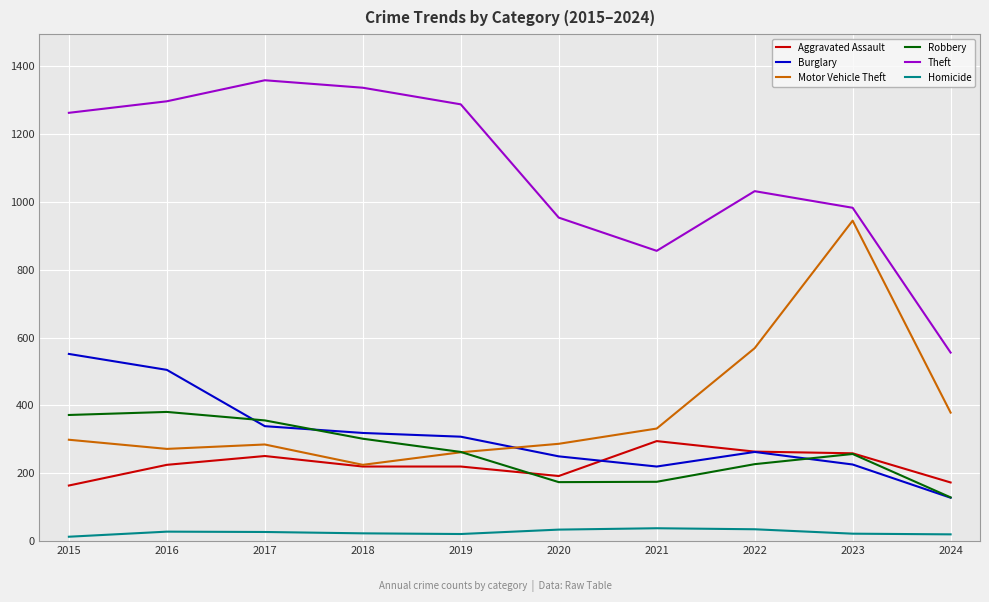

List the series in order of their peak value, lowest first.

Homicide, Aggravated Assault, Robbery, Burglary, Motor Vehicle Theft, Theft